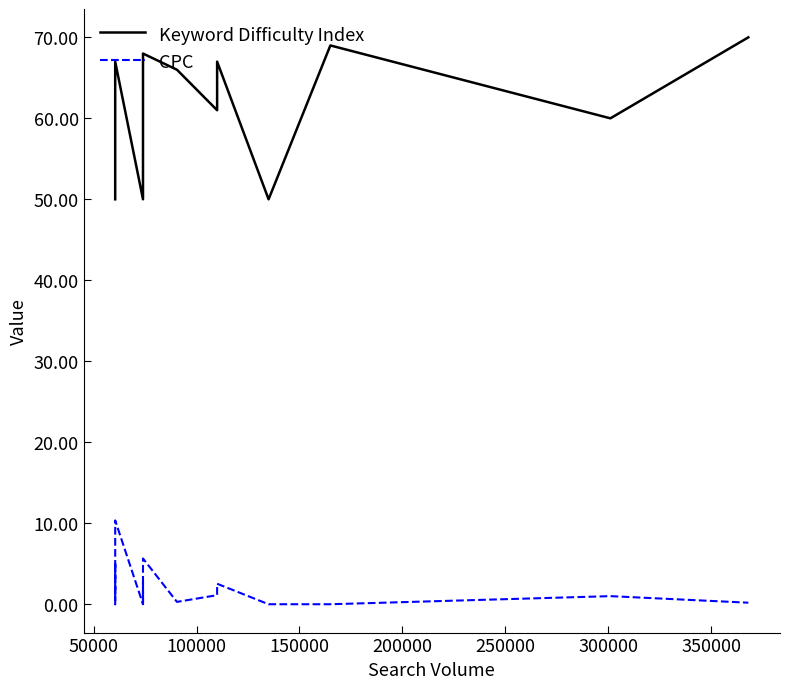

What is the value of the Keyword Difficulty Index point at the 6th from the left?

50.0